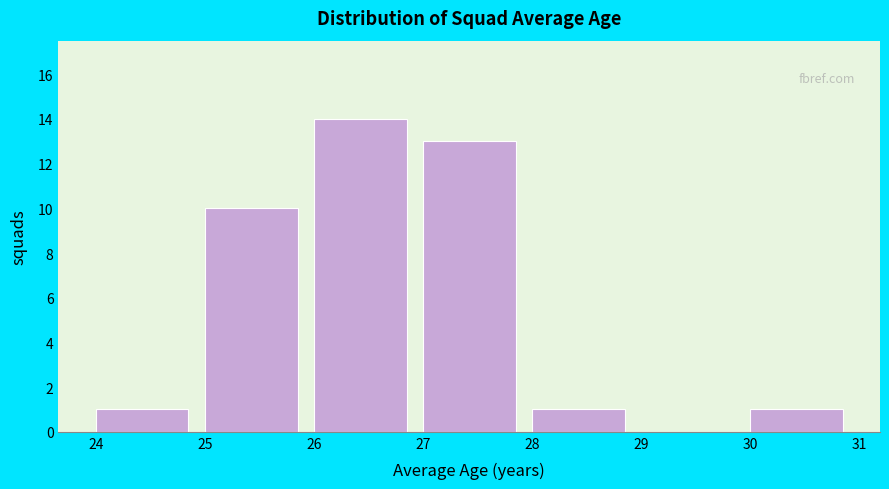

Which range on the x-axis has the tallest bar?

26 to 27